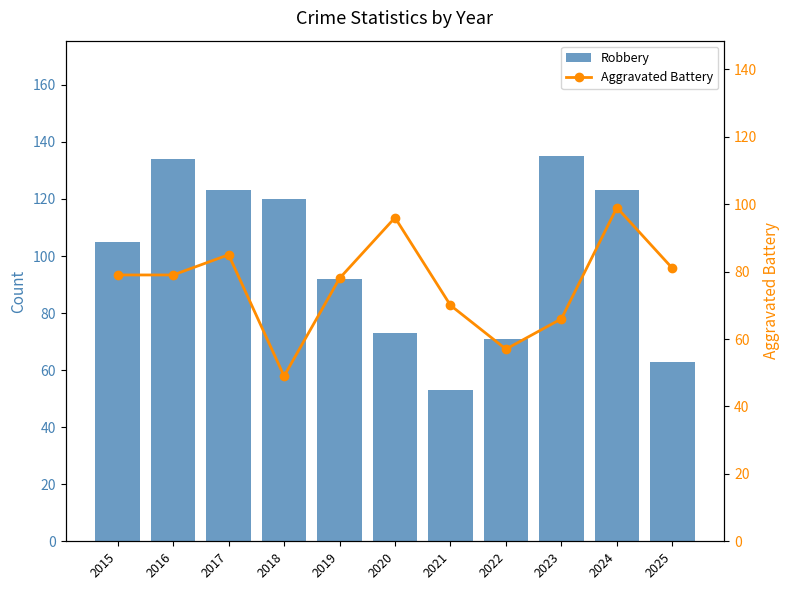

What is the difference between the second highest and second lowest values in the Robbery series?

71